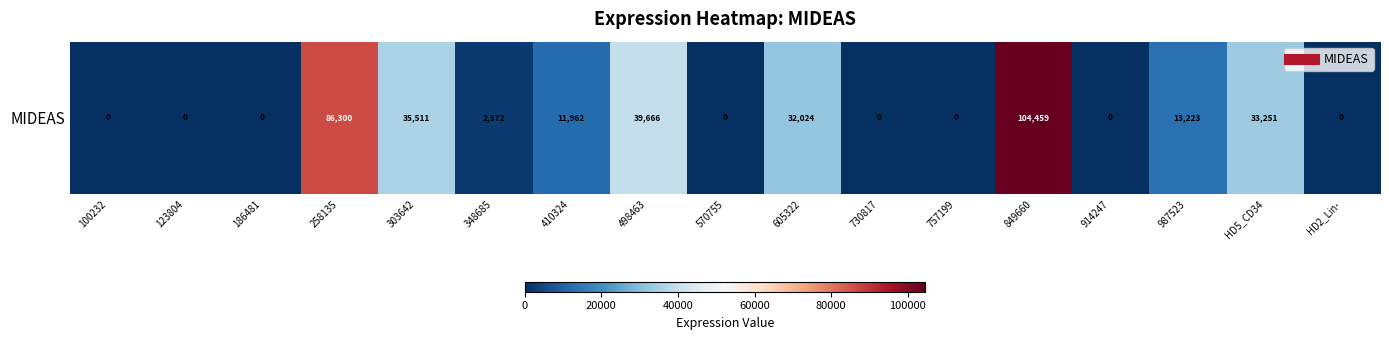

True or false: the data shows -66344 at 914247.

False